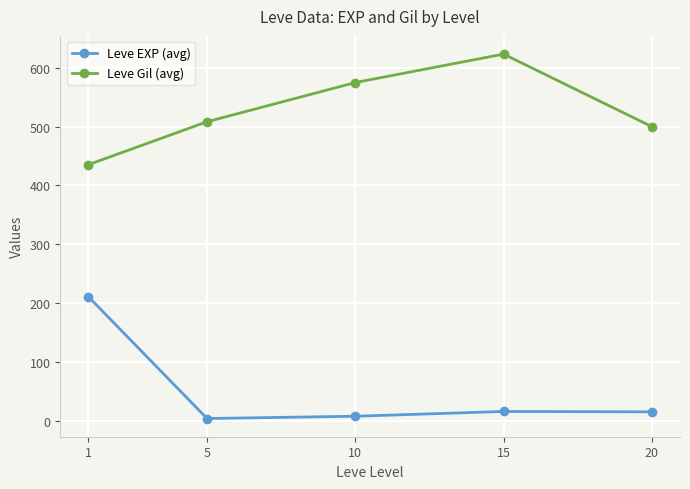

What is the minimum value shown in the chart?

3.7